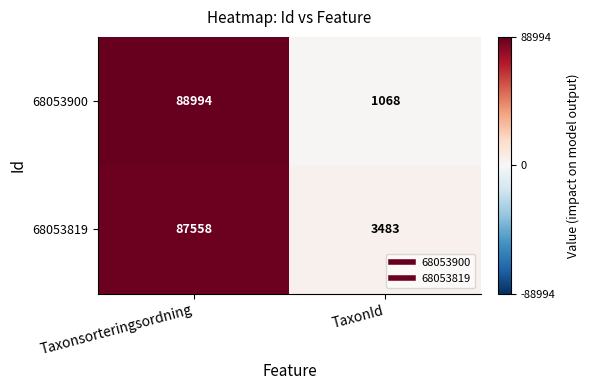

What is the difference between the maximum and minimum values in the 68053900 series?

87926